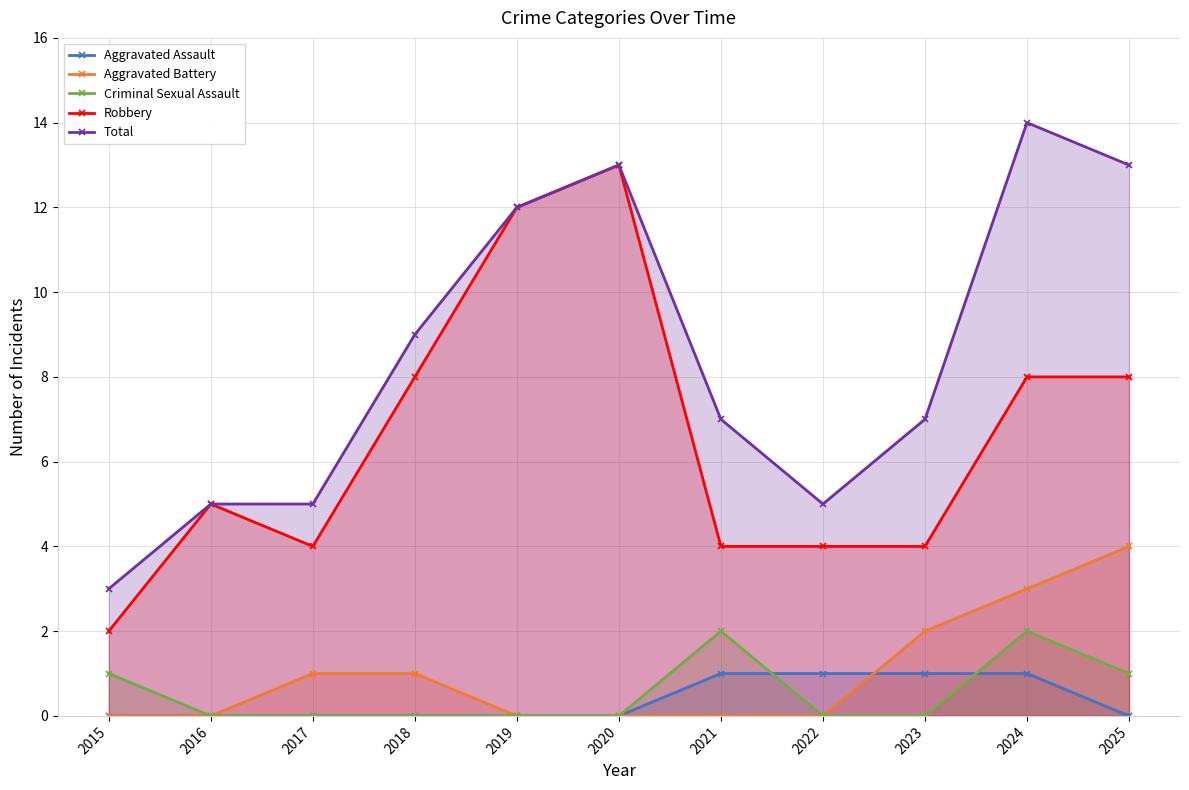

List the series in order of their peak value, highest first.

Total, Robbery, Aggravated Battery, Criminal Sexual Assault, Aggravated Assault